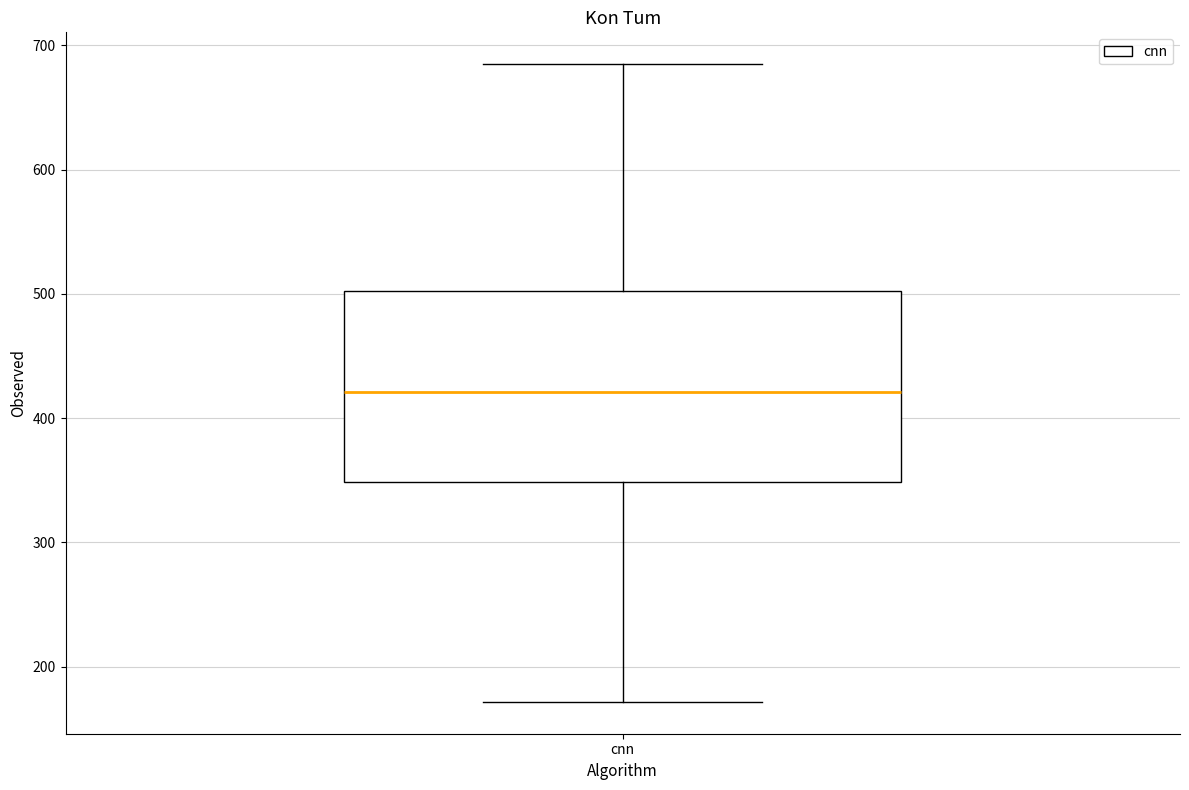

Where does the lower whisker of the box for cnn end on the y-axis? The values are not printed on the chart, so give them approximately, as read against the axis.

170